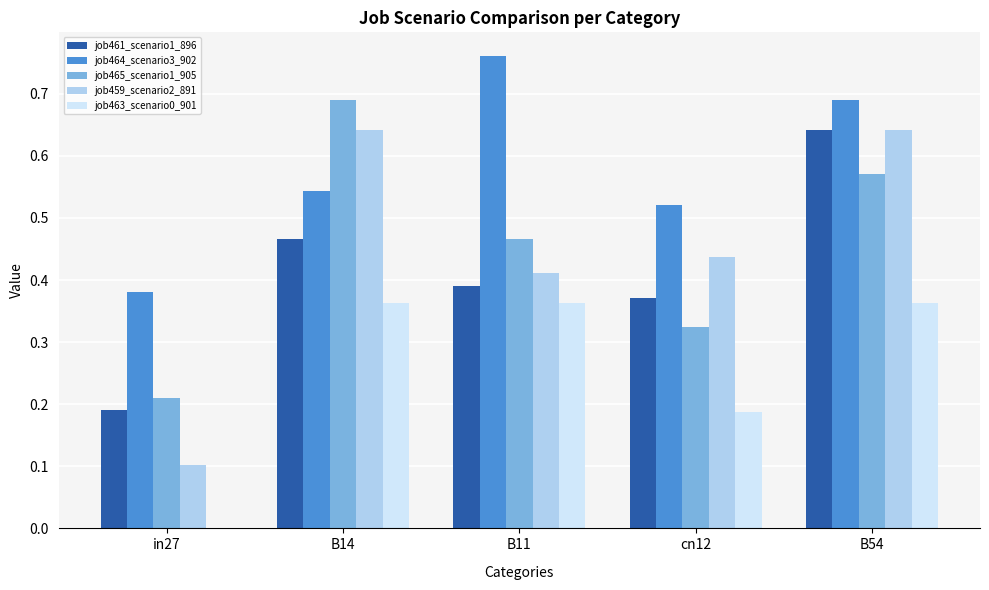

True or false: job461_scenario1_896 has a value of 0.1 at in27.

False